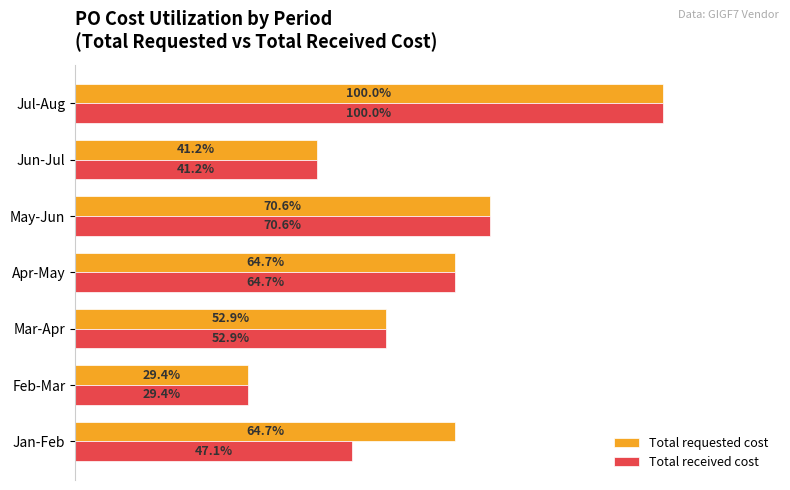

List the labels in order of Total received cost value, smallest first.

Feb-Mar, Jun-Jul, Jan-Feb, Mar-Apr, Apr-May, May-Jun, Jul-Aug